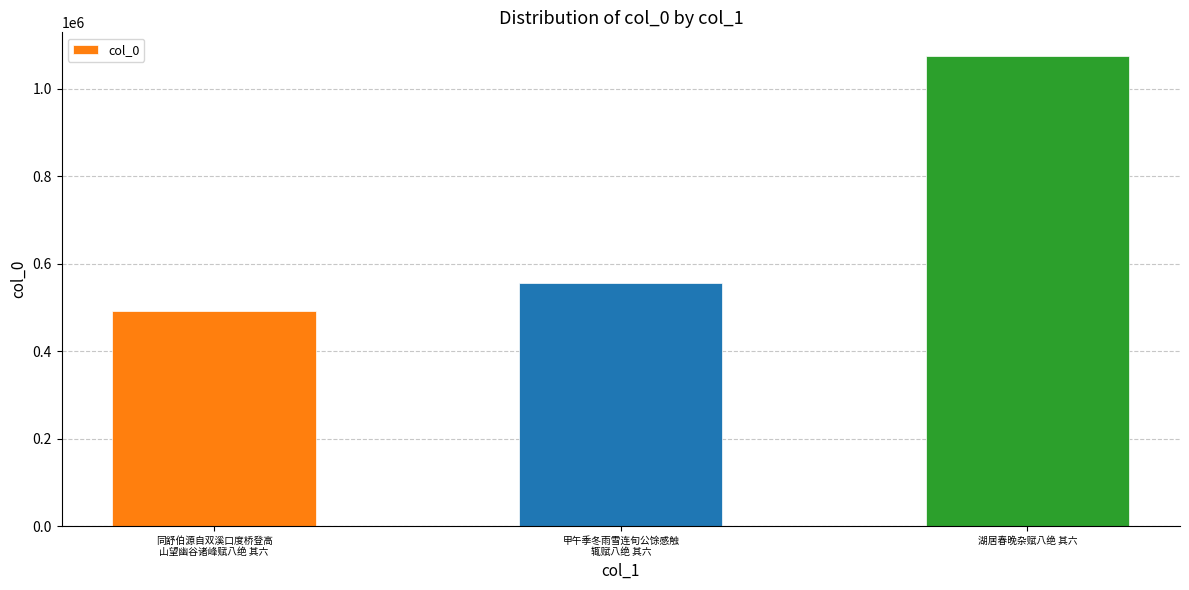

Which label corresponds to the largest value in the chart?

湖居春晚杂赋八绝 其六